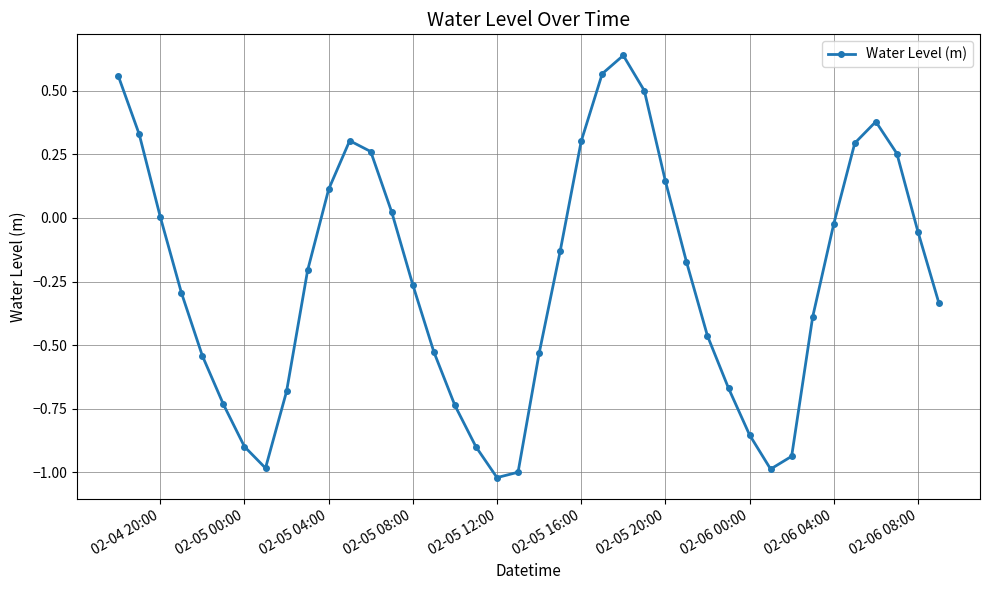

How many series are shown in this chart?

1